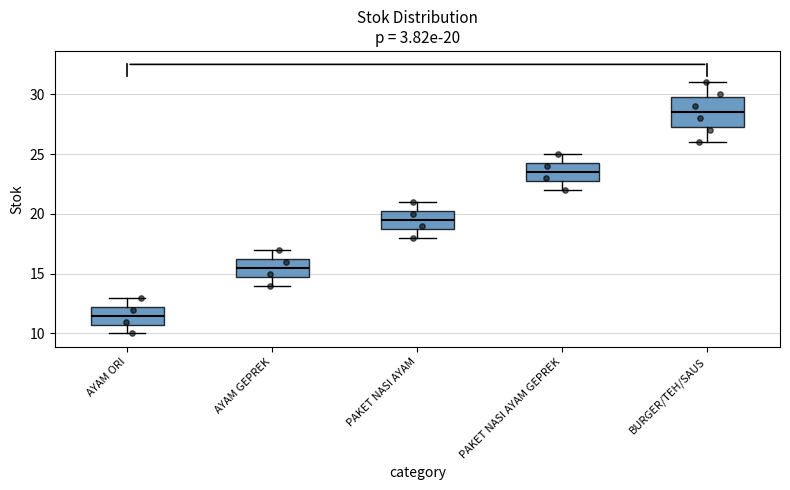

Which box has the highest median line?

BURGER/TEH/SAUS